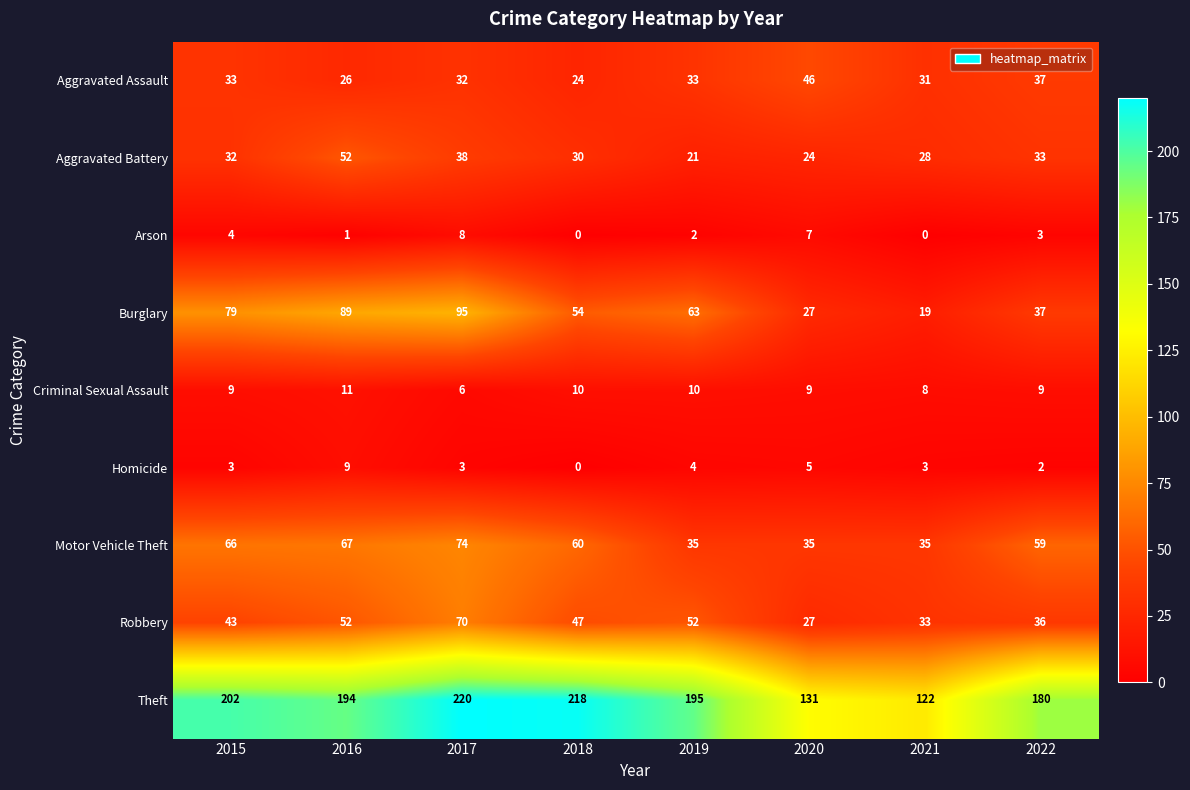

The Motor Vehicle Theft series shows 8 at 2020. True or false?

False